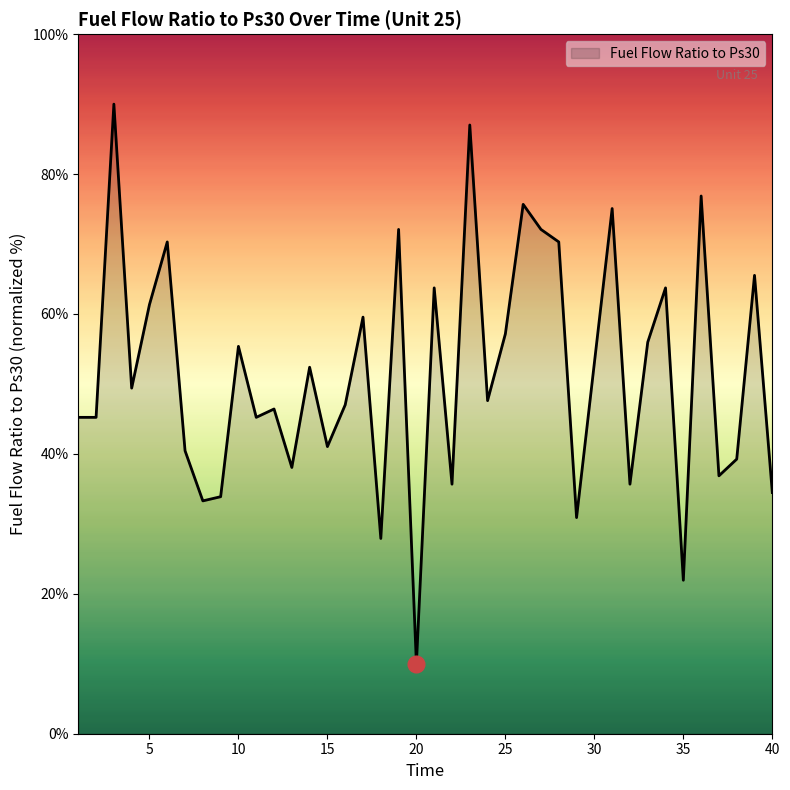

Reading left to right, list all the values displayed in this chart.

45.2	45.2	90.0	49.4	61.3	70.3	40.4	33.3	33.9	55.4	45.2	46.4	38.1	52.4	41.0	47.0	59.6	27.9	72.1	10.0	63.7	35.7	87.0	47.6	57.2	75.7	72.1	70.3	30.9	53.0	75.1	35.7	56.0	63.7	21.9	76.9	36.9	39.3	65.5	34.5